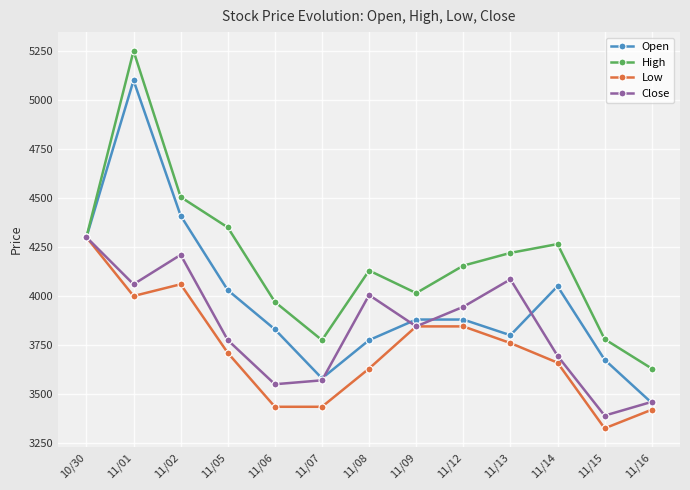

True or false: High has more than 2 interior local peaks.

True